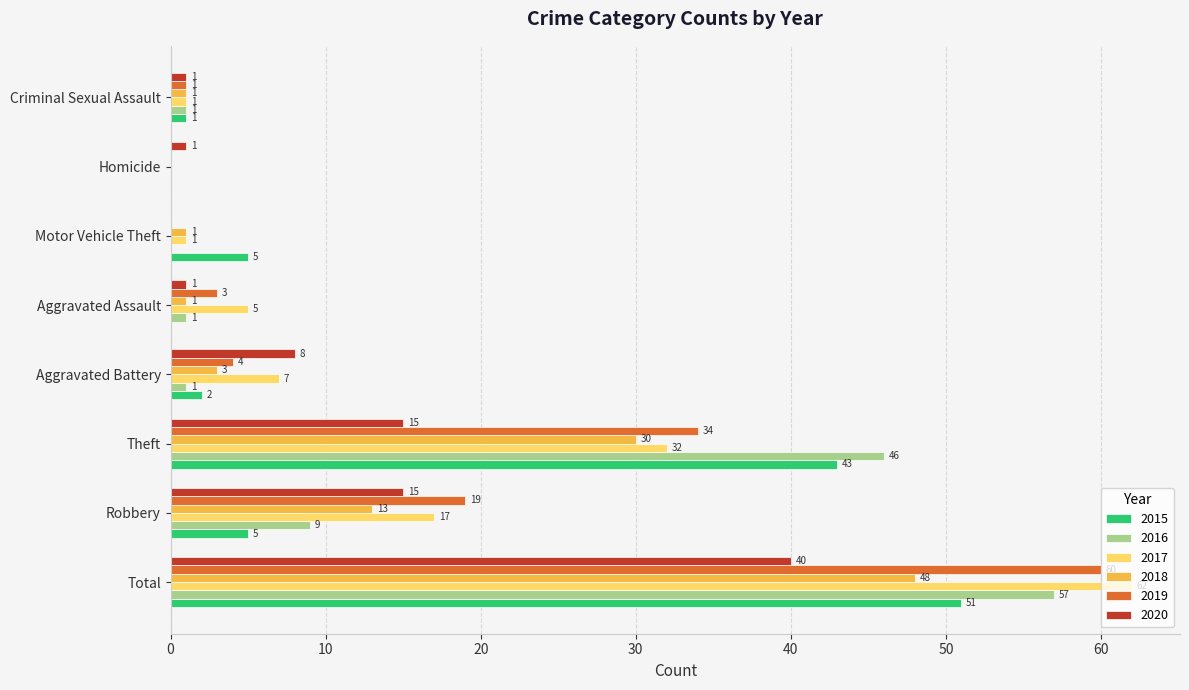

At which label is 2017 closest to 31?

Theft